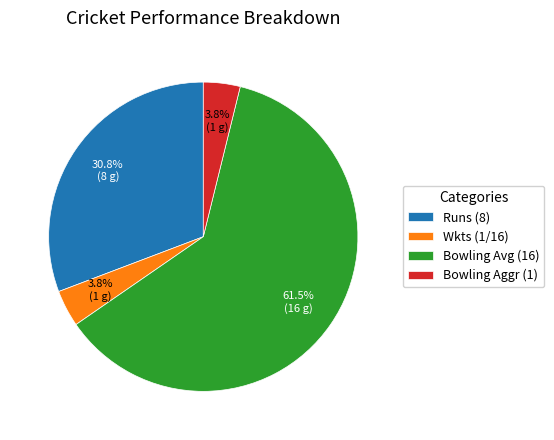

Is there any slice that represents more than half of the pie?

Yes